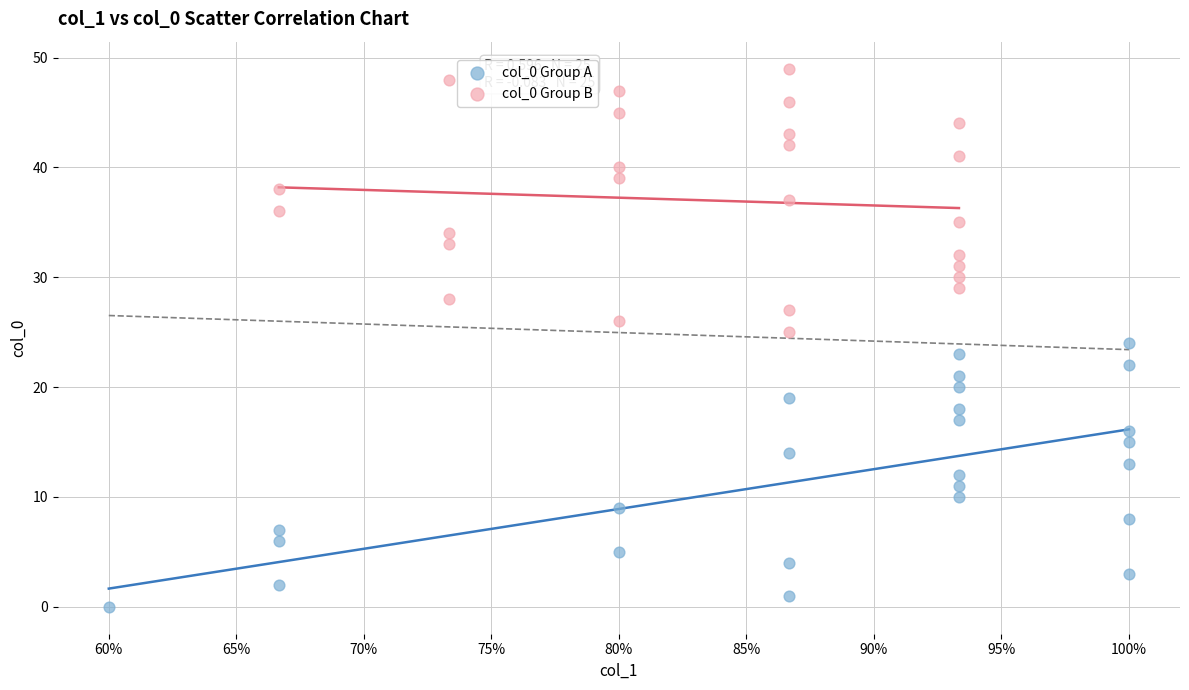

Which series reaches the maximum Y coordinate?

col_0 Group B